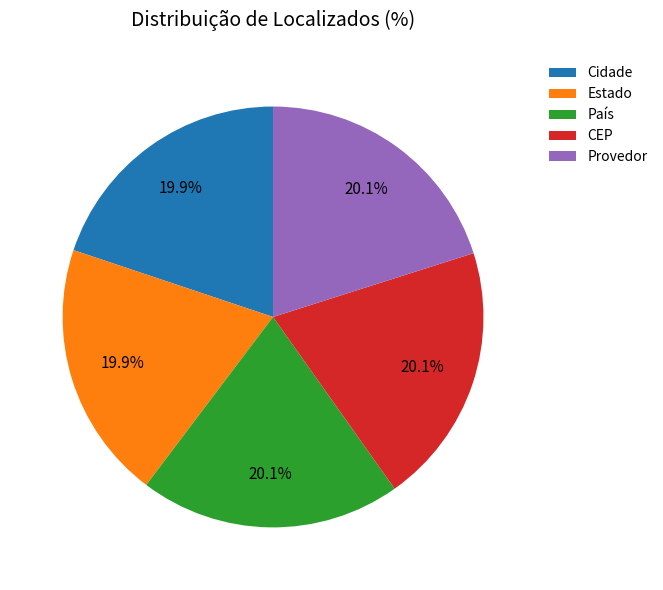

What percentage is the Provedor slice, to the nearest percent?

20%